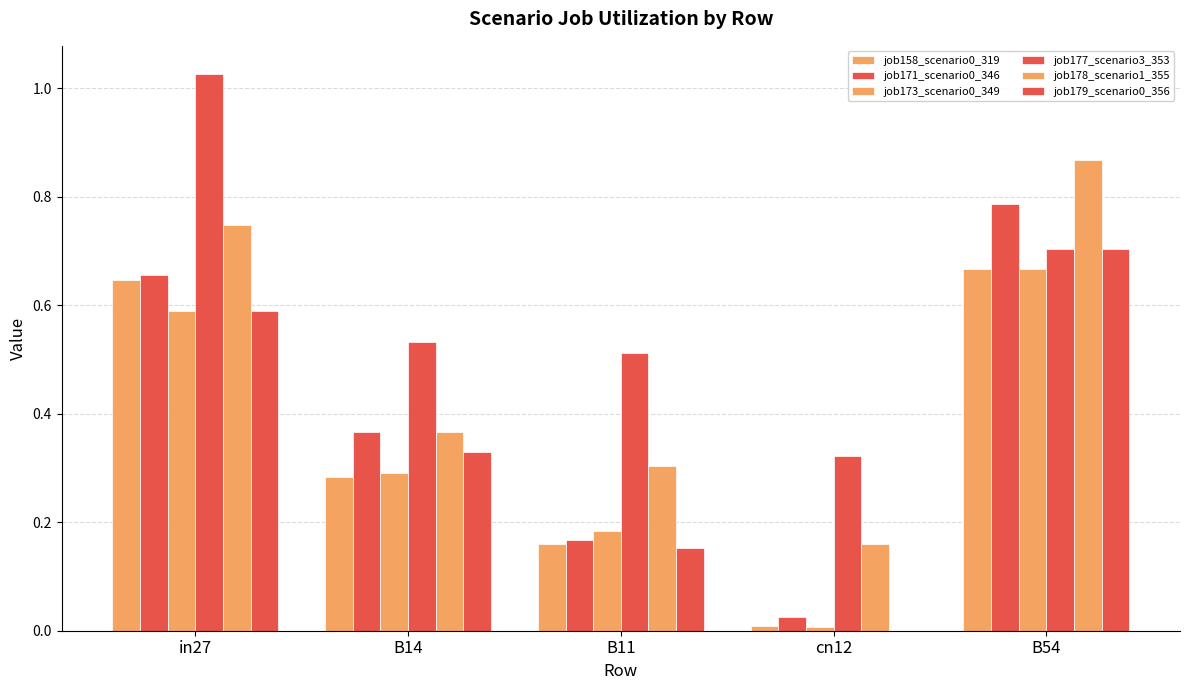

Are the bars horizontal?

No